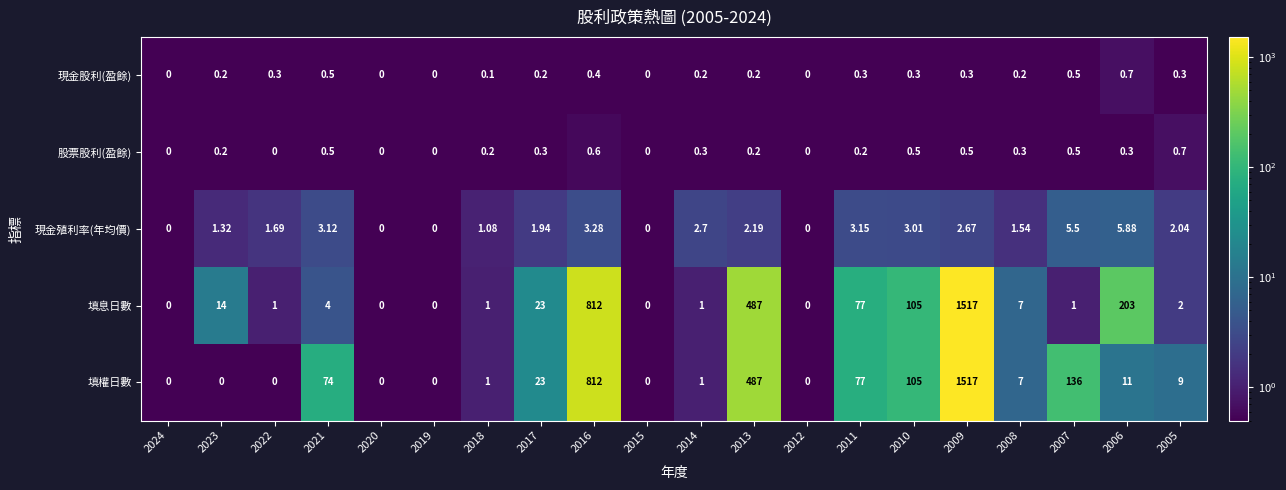

Is the value of 填息日數 at 2006 greater than the value of 股票股利(盈餘) at 2006?

Yes